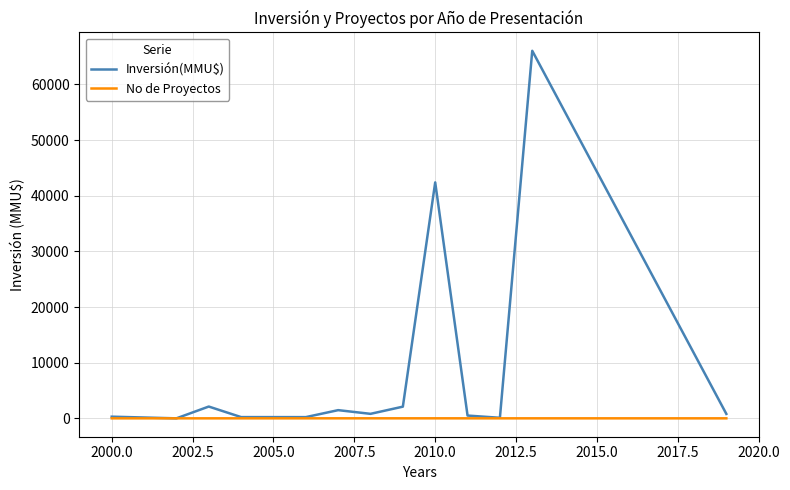

Rank the series by their maximum value, from highest to lowest.

Inversión(MMU$), No de Proyectos